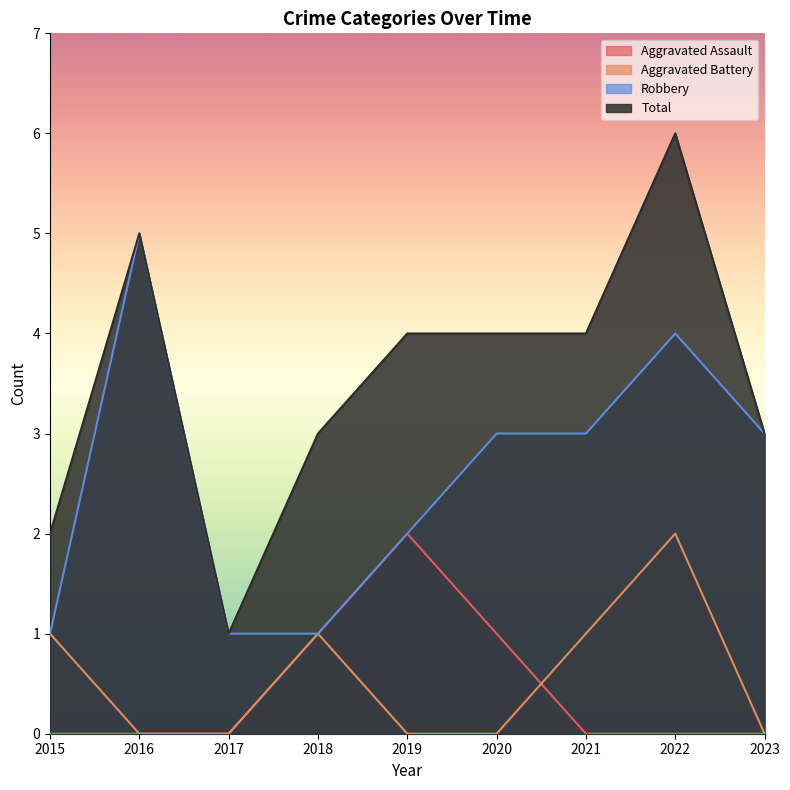

True or false: Aggravated Battery and Robbery intersect in this chart.

False